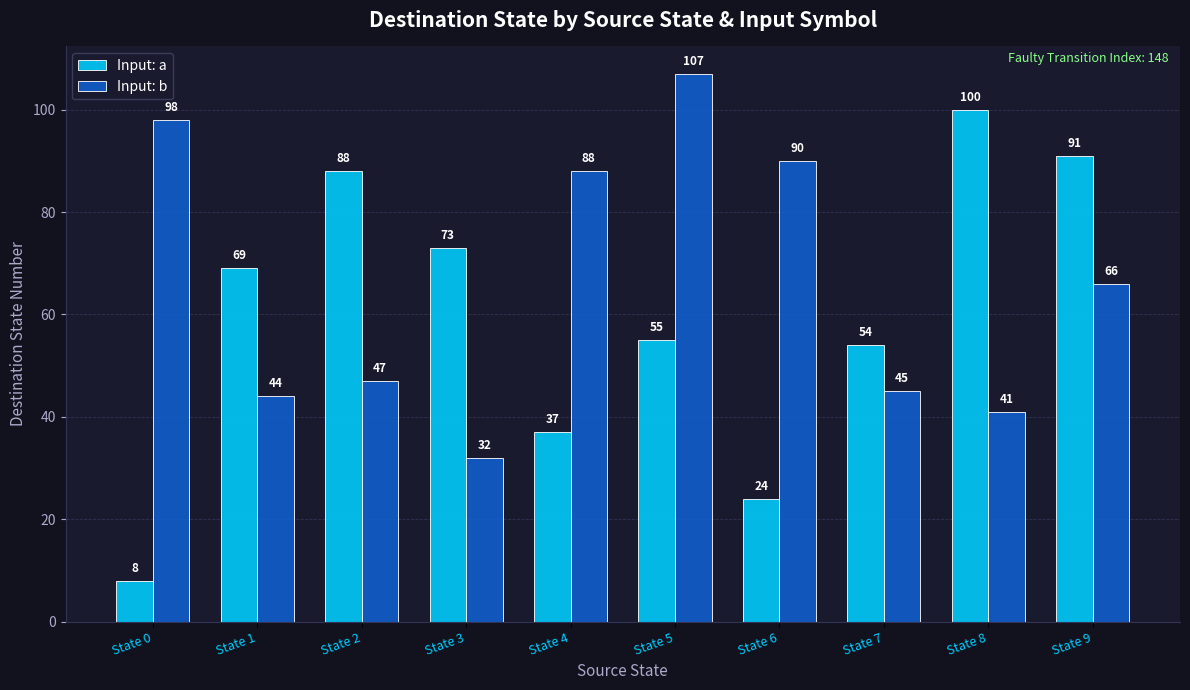

At which label is Input: a closest to 54?

State 7